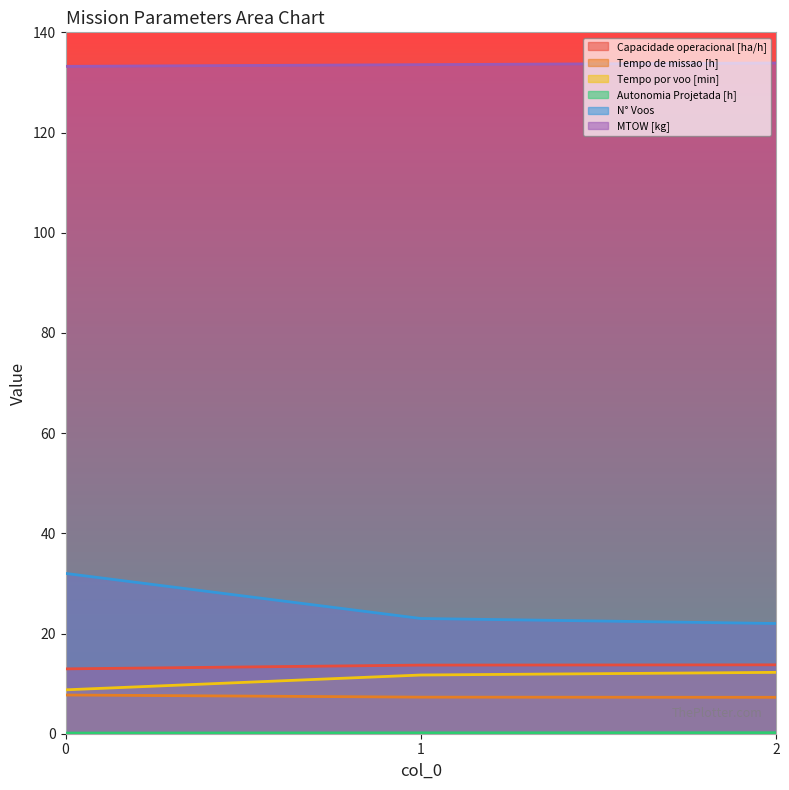

What is the total value across all series at 2?

189.4